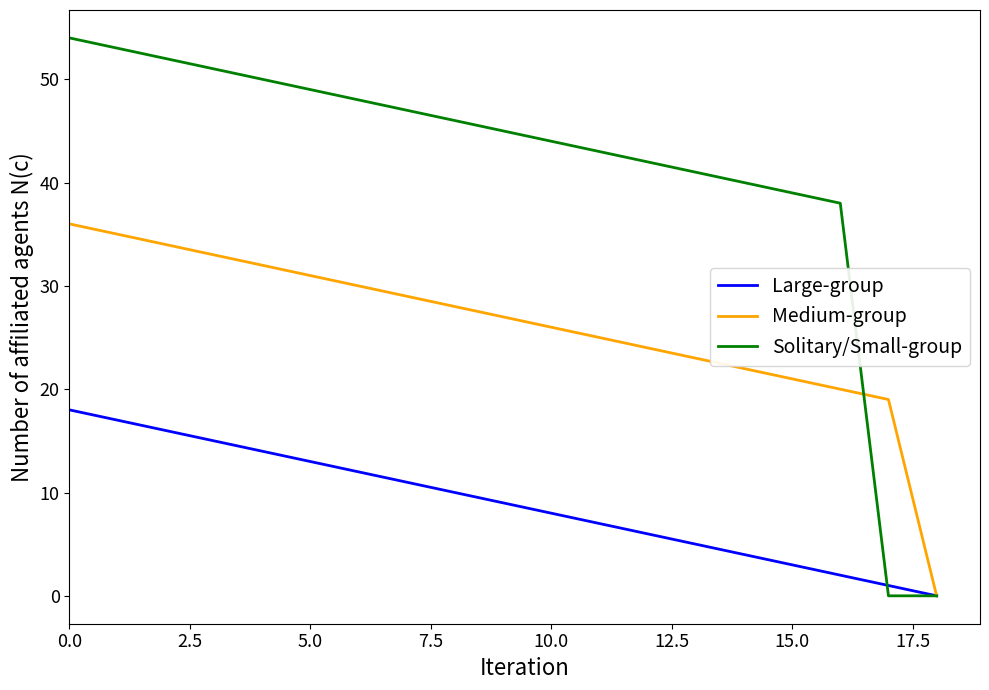

Rank the series by their average value, from lowest to highest.

Large-group, Medium-group, Solitary/Small-group